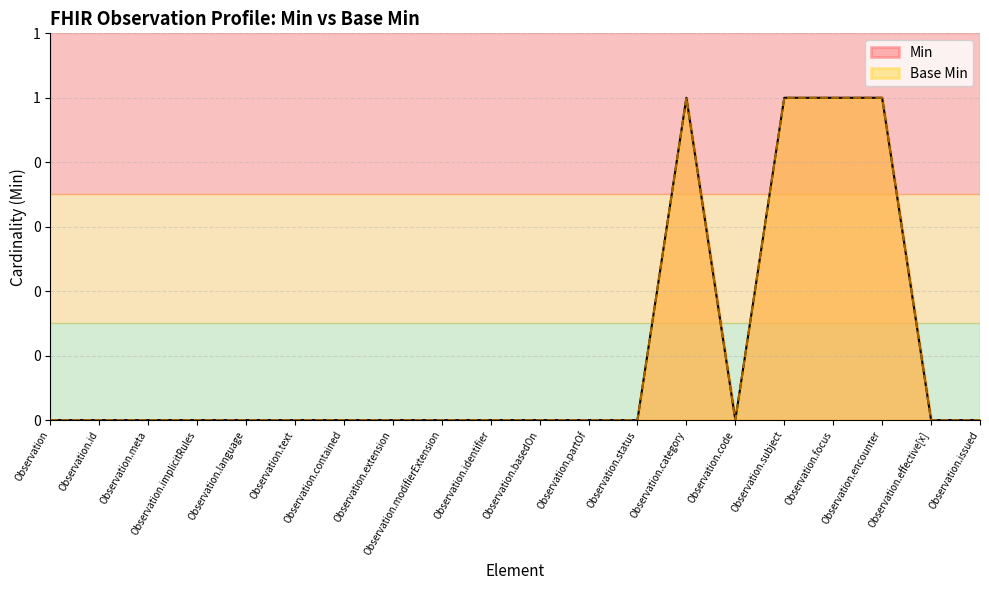

Between Observation.implicitRules and Observation.language, which series saw the biggest shift?

Min